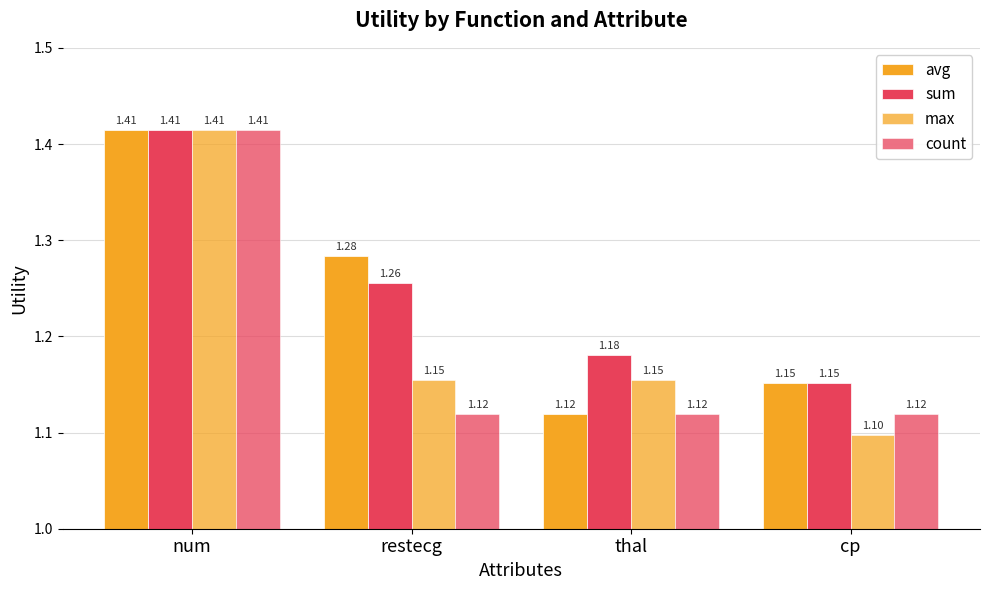

Does the chart contain stacked bars?

No